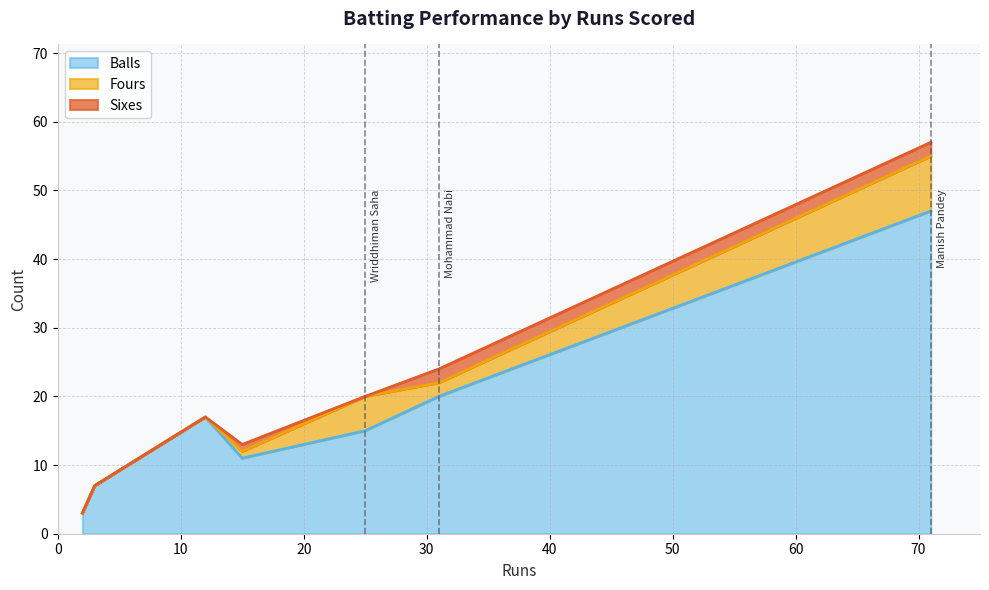

What is the highest value of the Balls series?

47